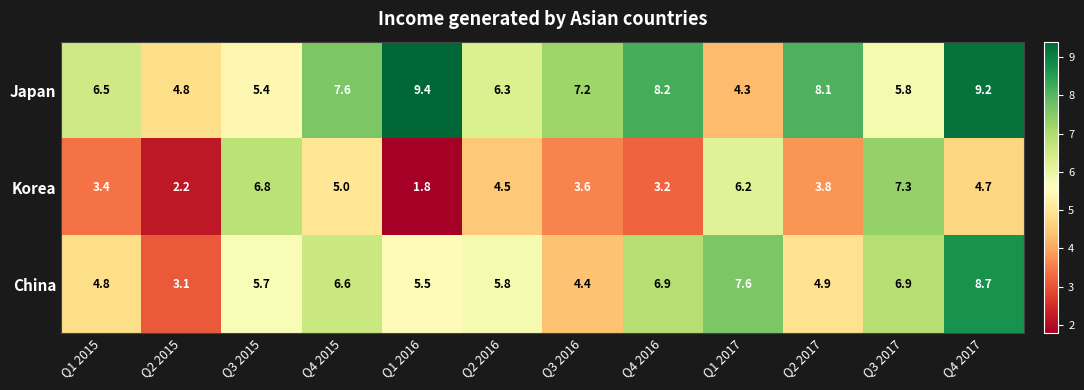

At which label is Japan closest to 6?

Q3 2017